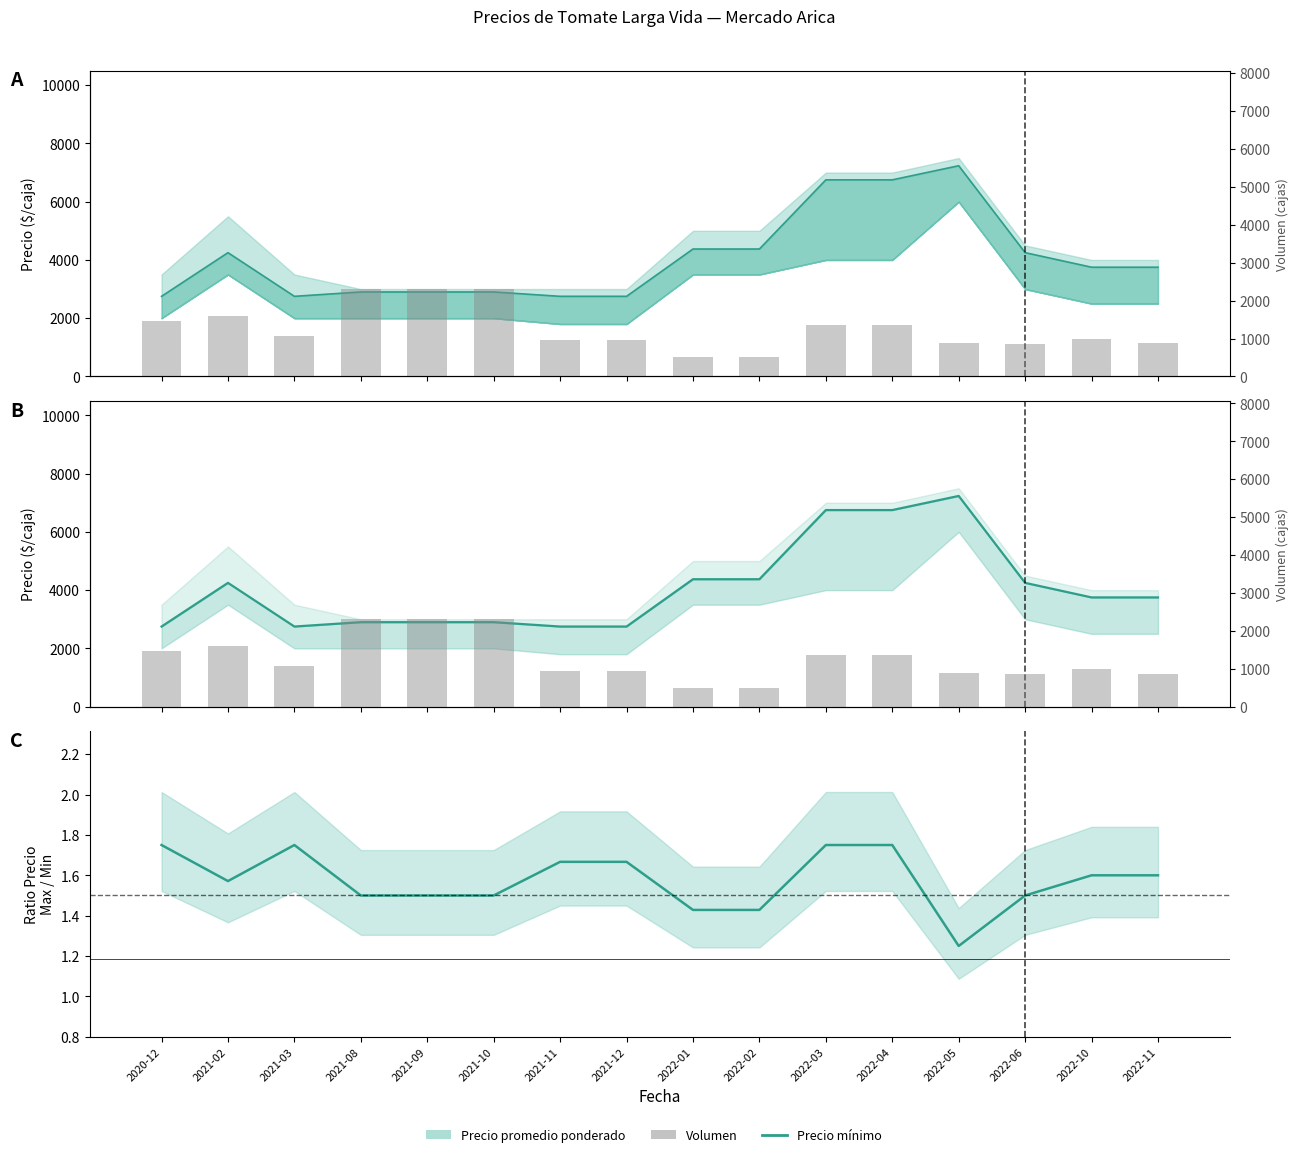

What is the label of the 15th bar from the right?

2021-02